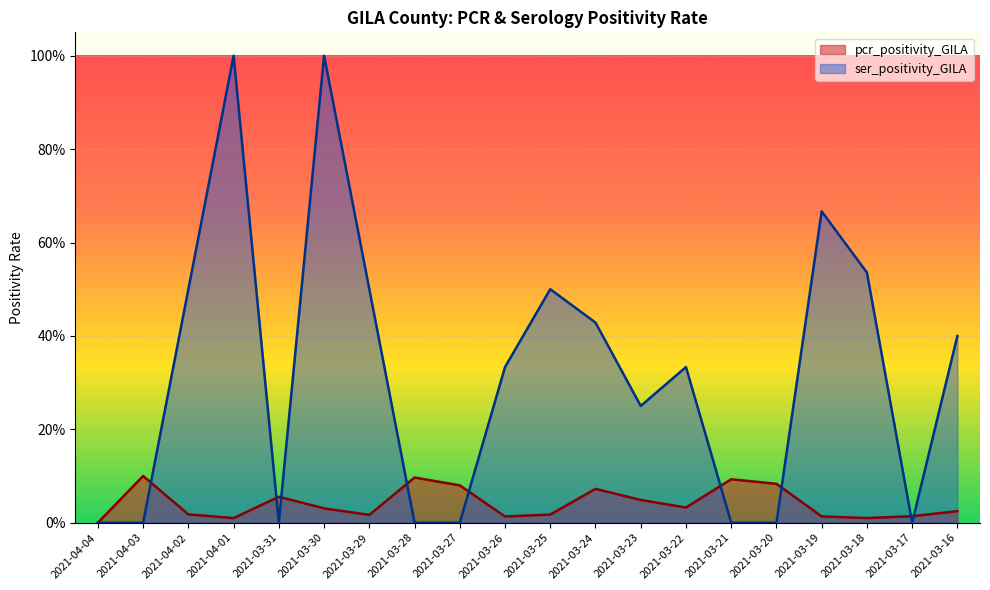

Reading left to right, list all the values displayed in this chart.

pcr_positivity_GILA: 0.0	0.1	0.0	0.0	0.1	0.0	0.0	0.1	0.1	0.0	0.0	0.1	0.0	0.0	0.1	0.1	0.0	0.0	0.0	0.0
ser_positivity_GILA: 0.0	0.0	0.5	1.0	0.0	1.0	0.5	0.0	0.0	0.3	0.5	0.4	0.2	0.3	0.0	0.0	0.7	0.5	0.0	0.4